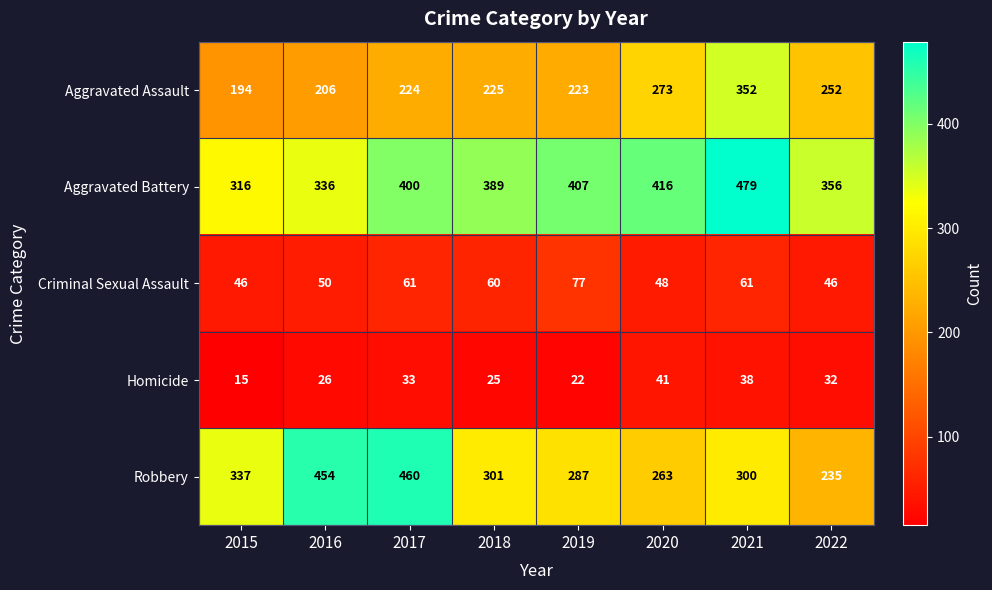

How many data points does each series have?

8